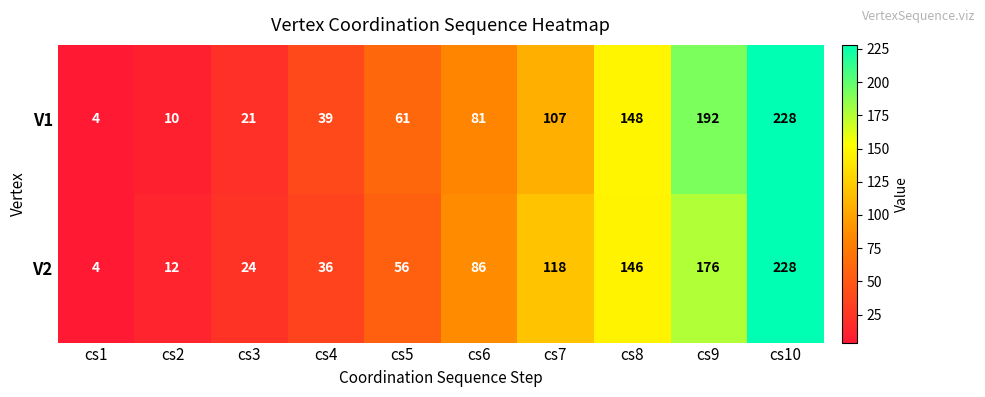

Which category has the lowest value across all series?

cs1